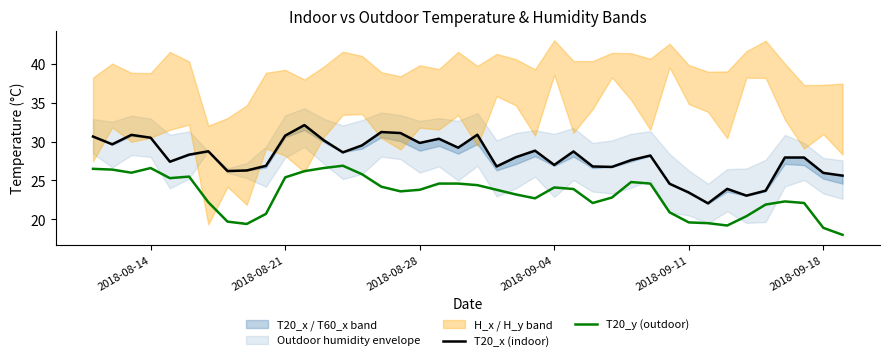

At which label does T20_x (indoor) first exceed 28?

2018-08-14